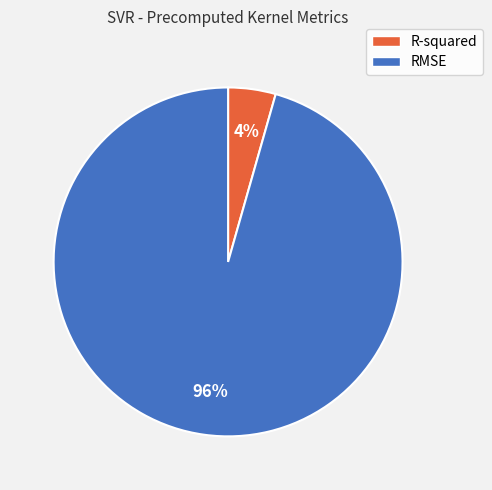

To the nearest percent, what is the average slice percentage?

50%